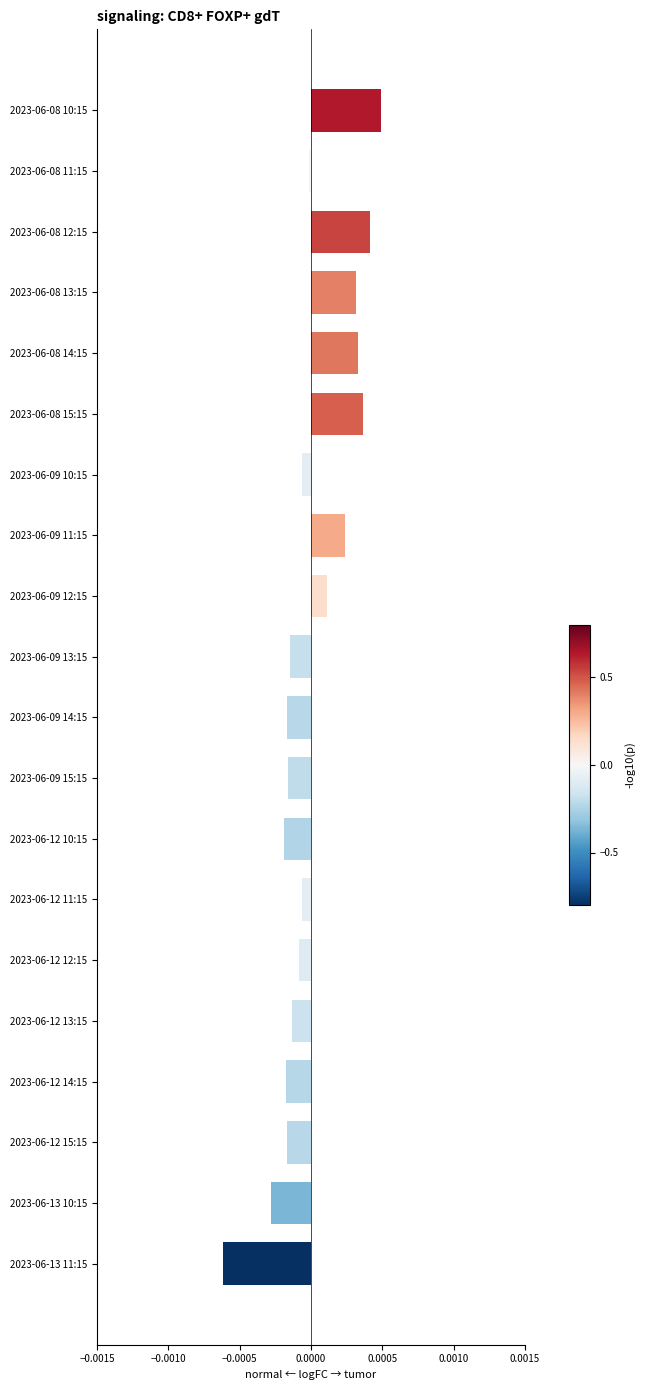

True or false: the data shows 0.0 at 2023-06-08 15:15.

True